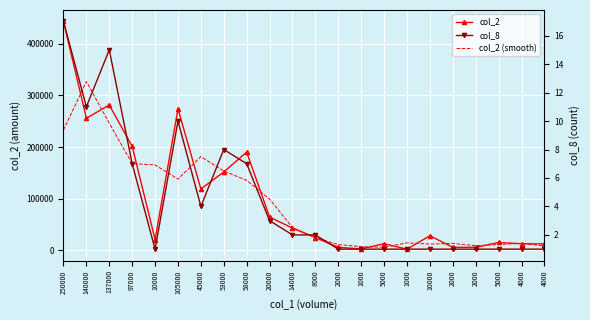

What is the difference between the maximum and minimum values in the col_2 (smooth) series?

320500.0